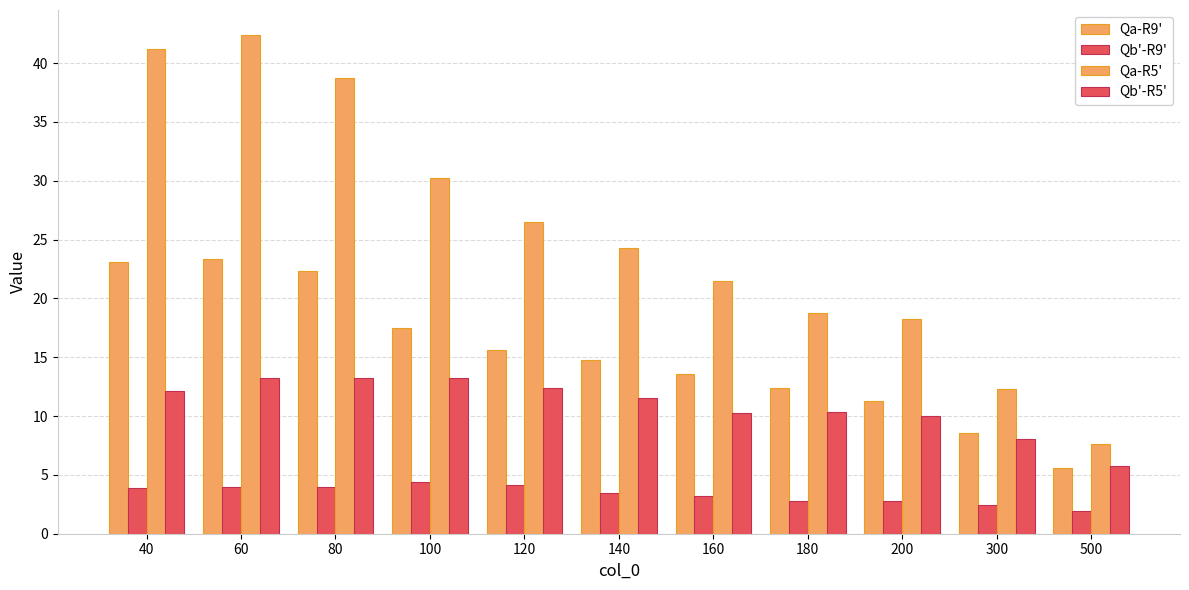

Count the number of categories in the chart.

11